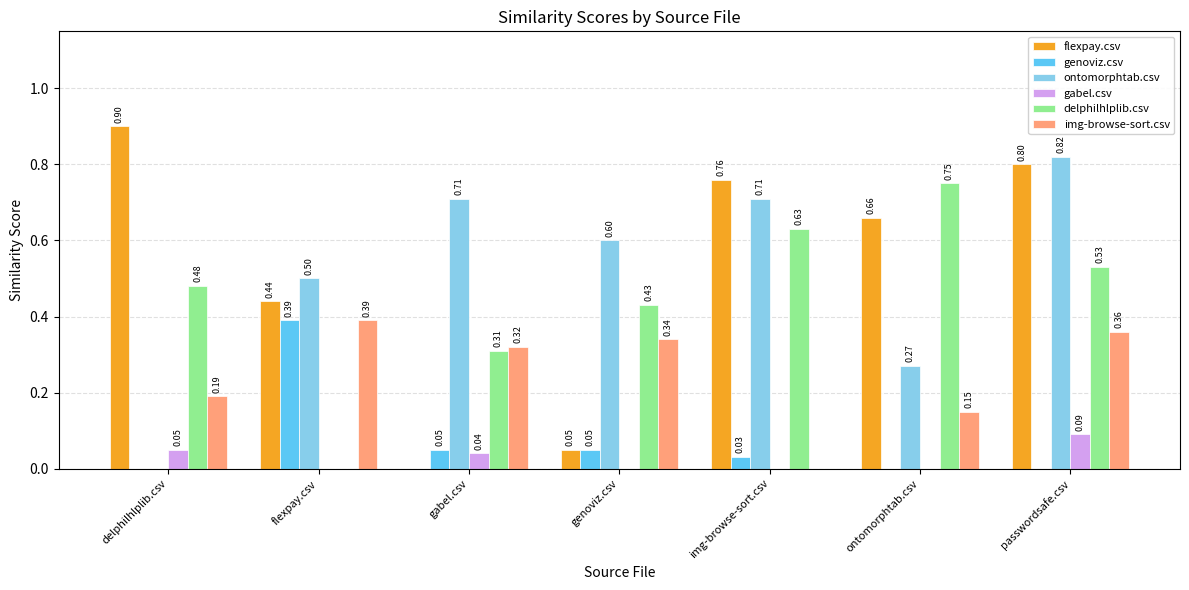

The delphilhlplib.csv series shows 0.3 at ontomorphtab.csv. True or false?

False